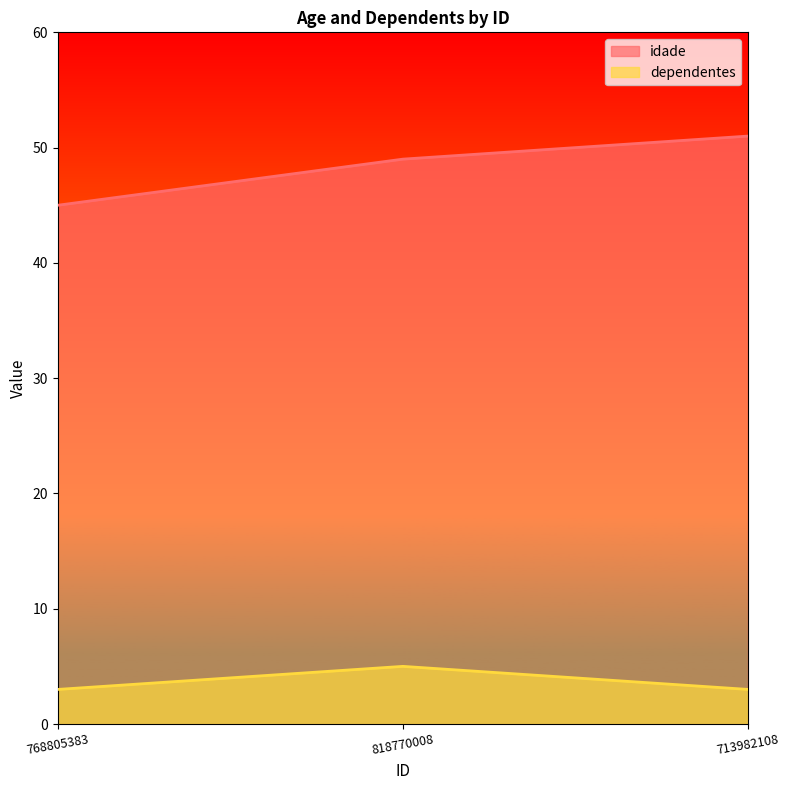

What is the lowest value of the idade series?

45